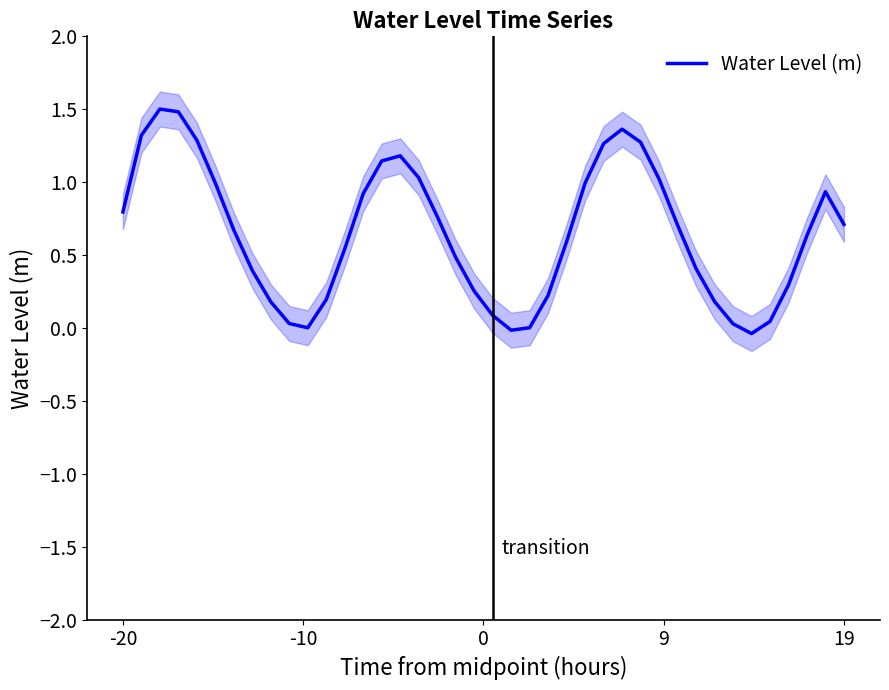

How many interior local valleys (lower than both neighbors) does the data have?

3